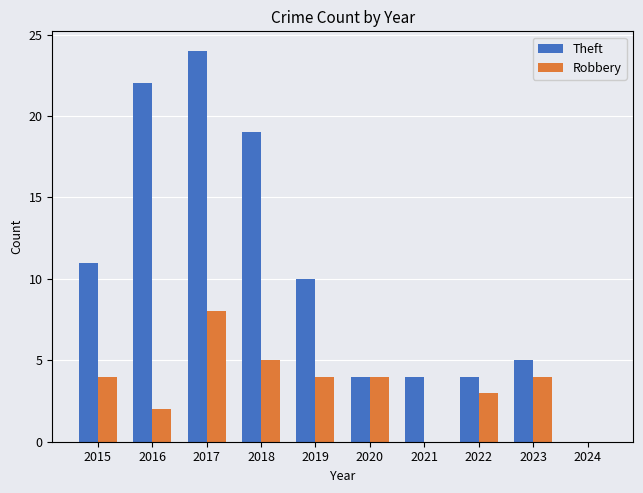

Which series has the largest total across all categories?

Theft